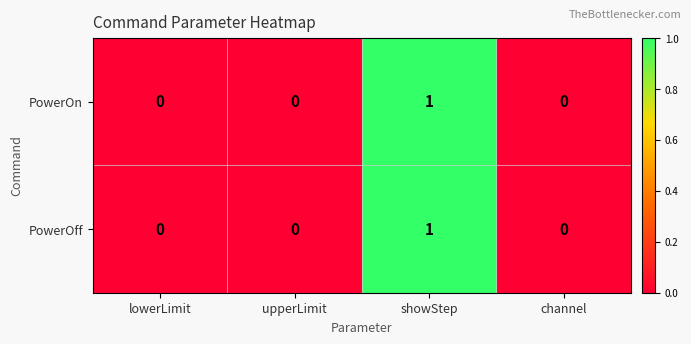

Is the value of PowerOff at upperLimit greater than the value of PowerOn at showStep?

No